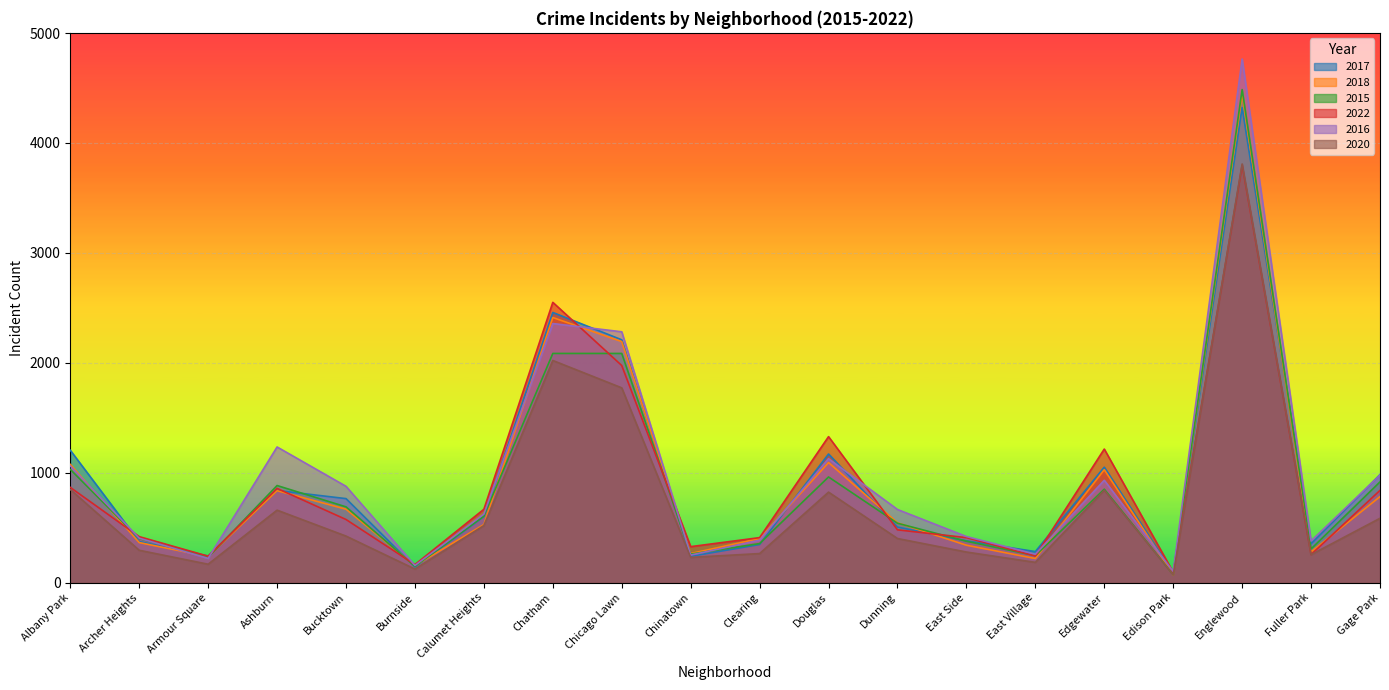

What is the greatest value displayed?

4764